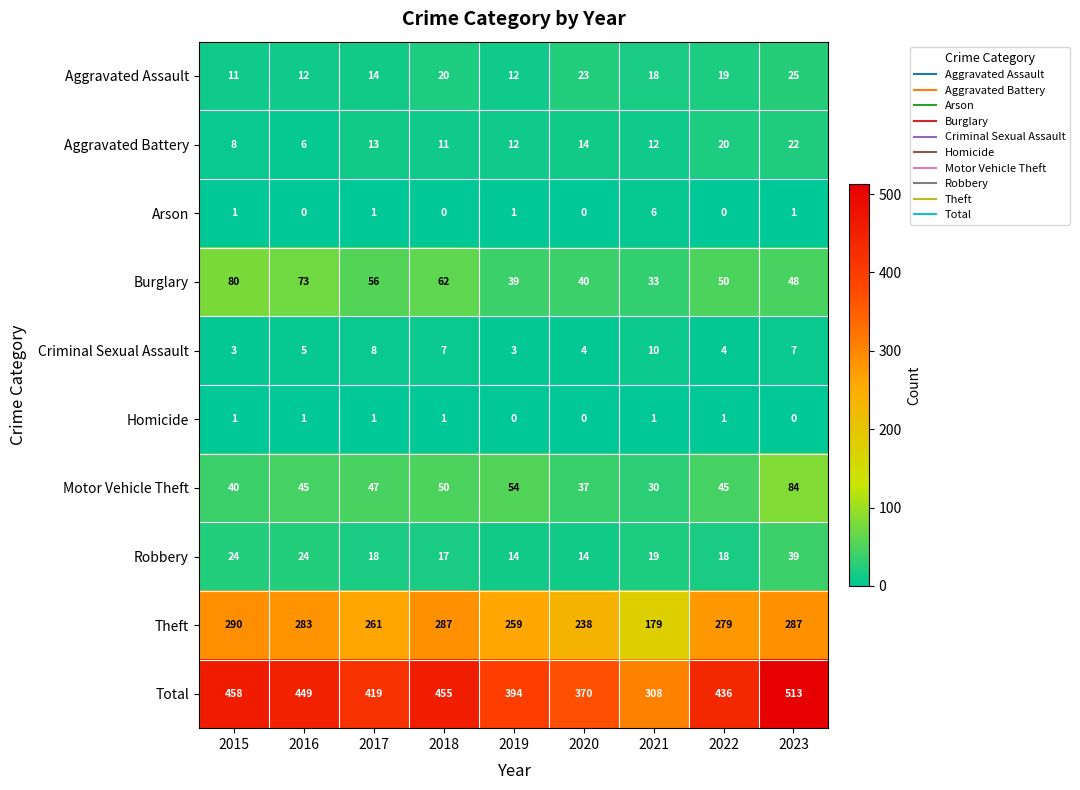

What is the spread (max minus min) of values at 2022?

436